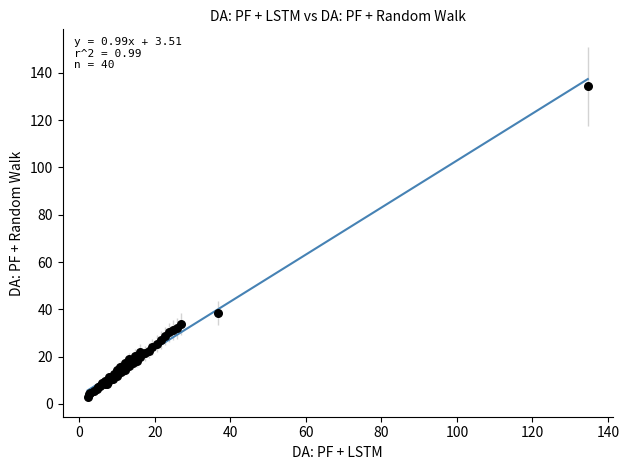

What Y value in the scatter plot is closest to 68?

38.4